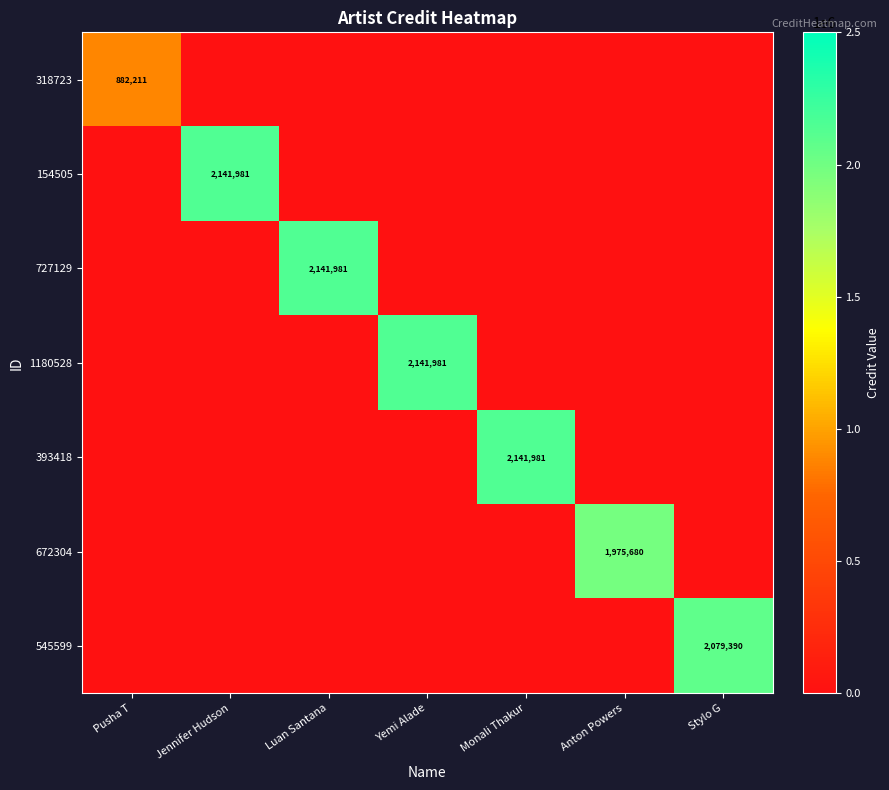

The value of 727129 at Luan Santana is 2141981. True or false?

True